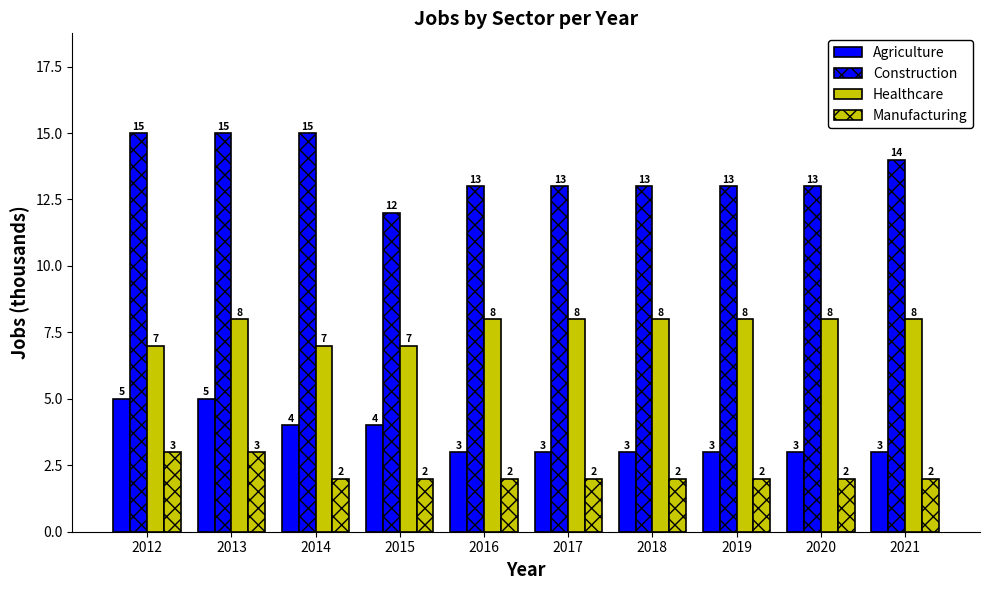

Reading left to right, list all the values displayed in this chart.

Agriculture: 2012=5	2013=5	2014=4	2015=4	2016=3	2017=3	2018=3	2019=3	2020=3	2021=3
Construction: 2012=15	2013=15	2014=15	2015=12	2016=13	2017=13	2018=13	2019=13	2020=13	2021=14
Healthcare: 2012=7	2013=8	2014=7	2015=7	2016=8	2017=8	2018=8	2019=8	2020=8	2021=8
Manufacturing: 2012=3	2013=3	2014=2	2015=2	2016=2	2017=2	2018=2	2019=2	2020=2	2021=2